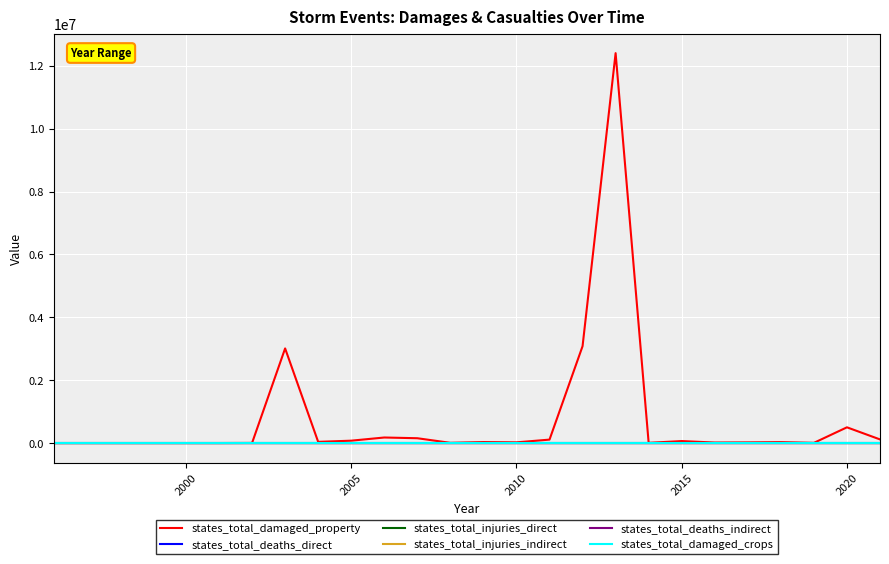

What are all the series names shown in the legend?

states_total_damaged_property, states_total_deaths_direct, states_total_injuries_direct, states_total_injuries_indirect, states_total_deaths_indirect, states_total_damaged_crops